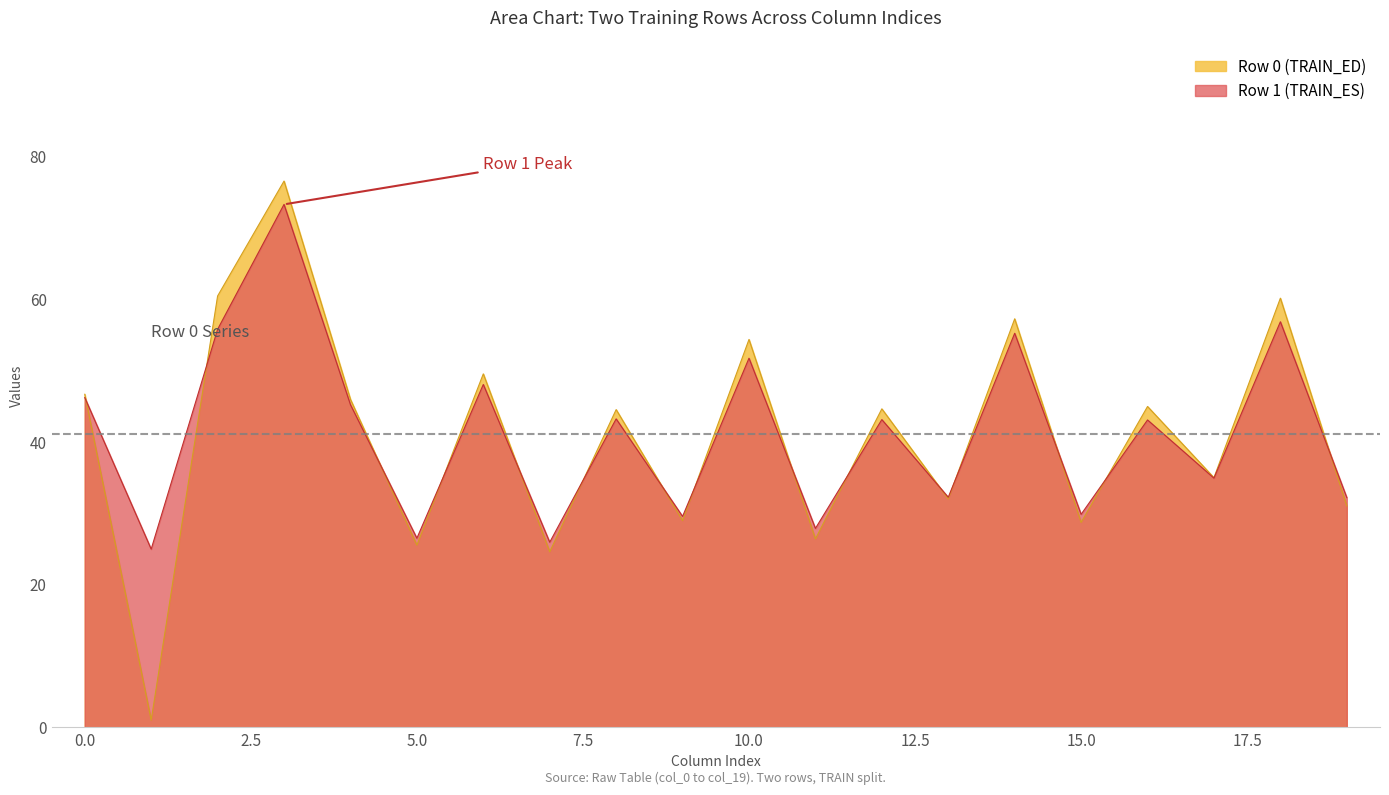

What is the sum of the col_3 values at 0 and 1?

149.8